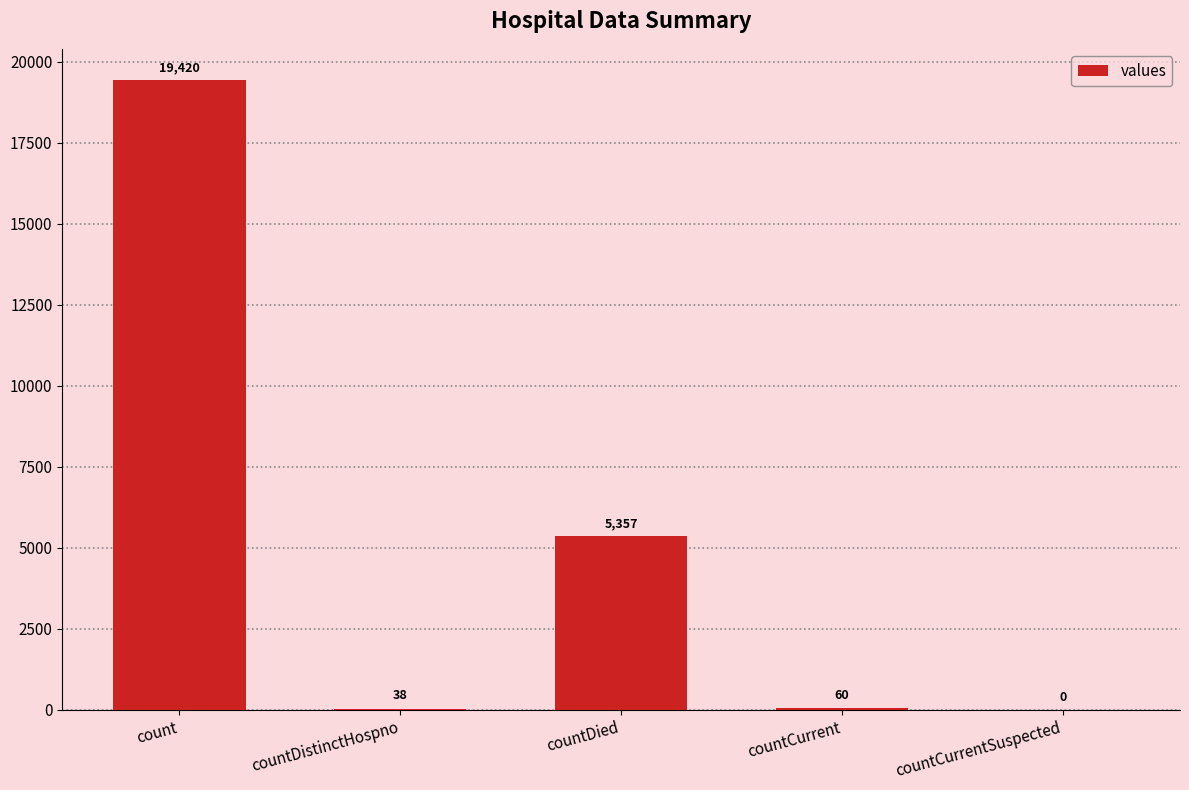

What is the change in value from countDied to countCurrentSuspected?

-5357